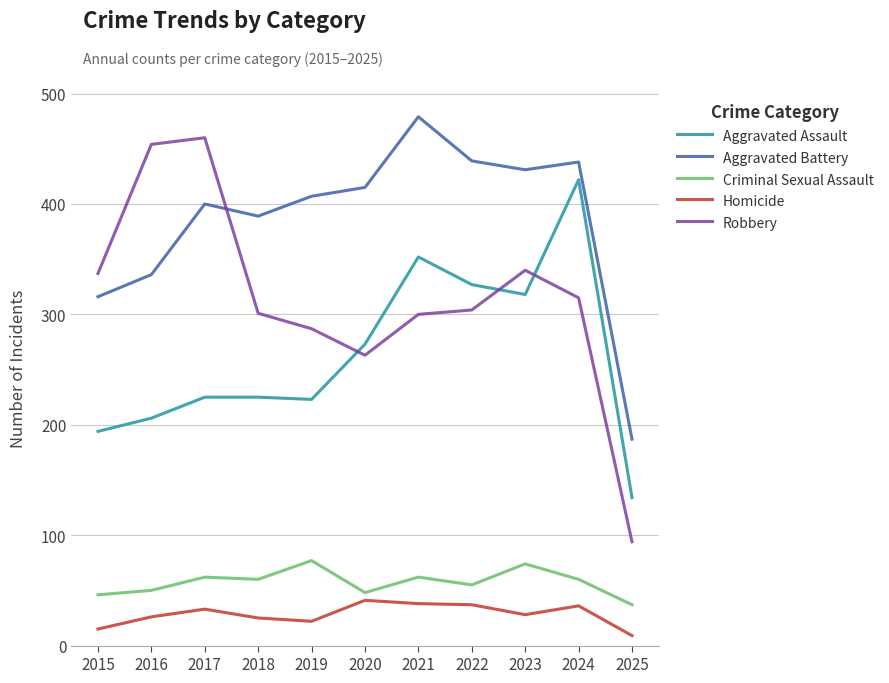

True or false: Robbery has a value of 287 at 2019.

True